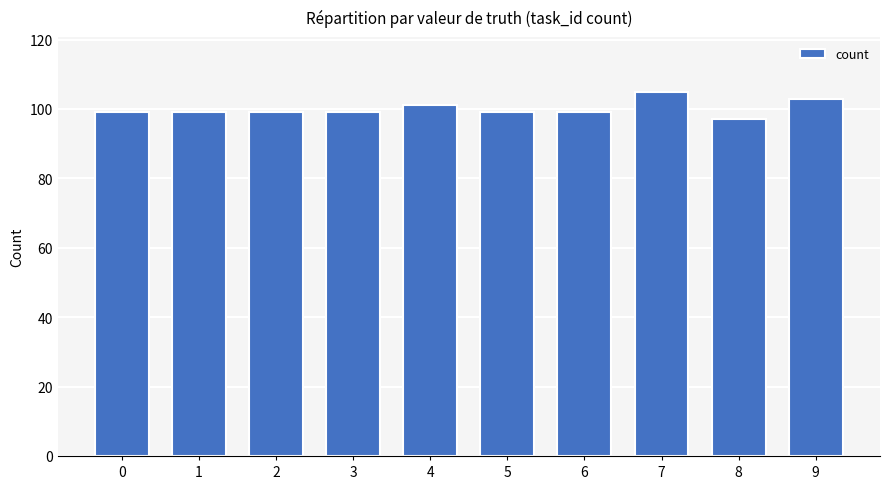

What is the smallest value displayed?

97